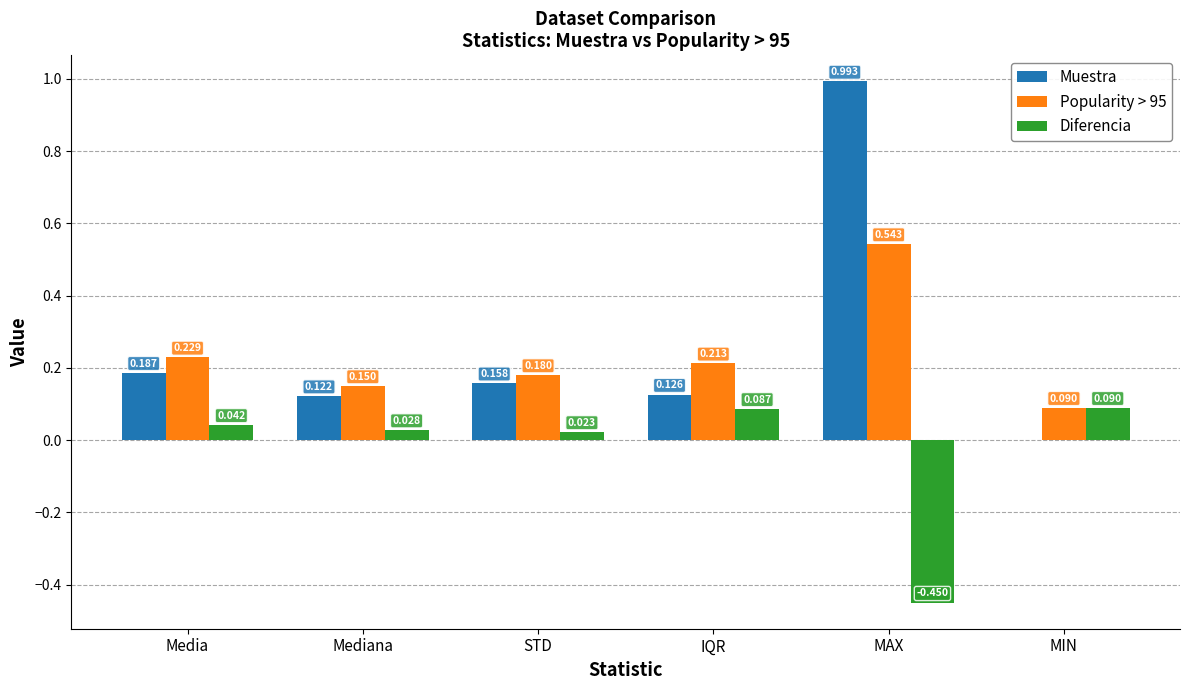

Where is Diferencia nearest to the value 0?

STD